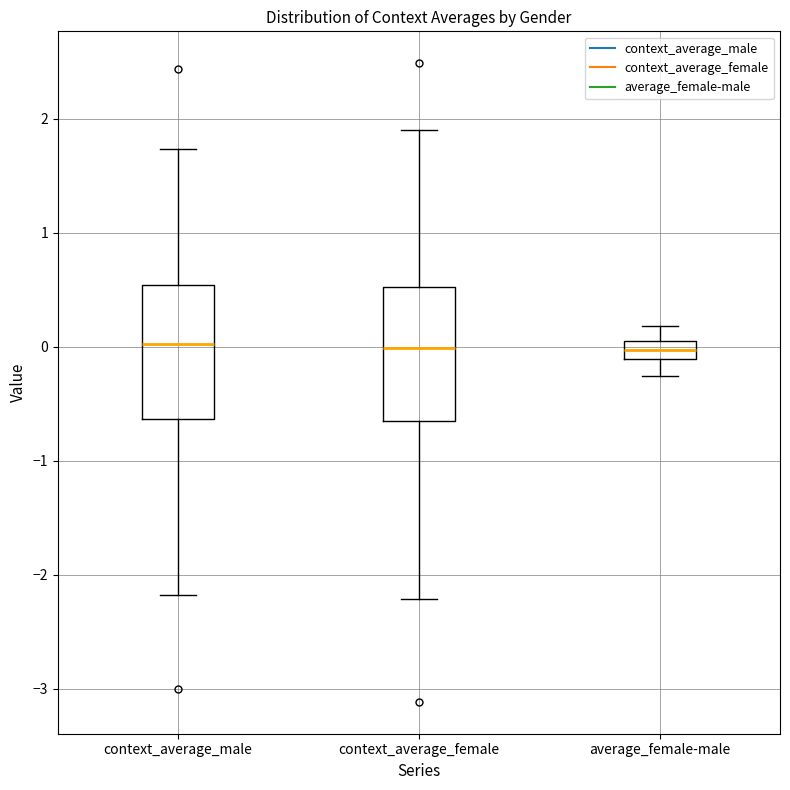

Reading left to right, transcribe this box plot: for each box, give where its median line is, the range the box spans, and where its two whiskers end, as read against the y-axis. The values are not printed on the chart, so give them approximately, as read against the axis.

context_average_male: median 0.0, box -0.6 to 0.5, whiskers -2.2 to 1.7
context_average_female: median 0.0, box -0.6 to 0.5, whiskers -2.2 to 1.9
average_female-male: median 0.0 (inside the box), box -0.1 to 0.0, whiskers -0.3 to 0.2